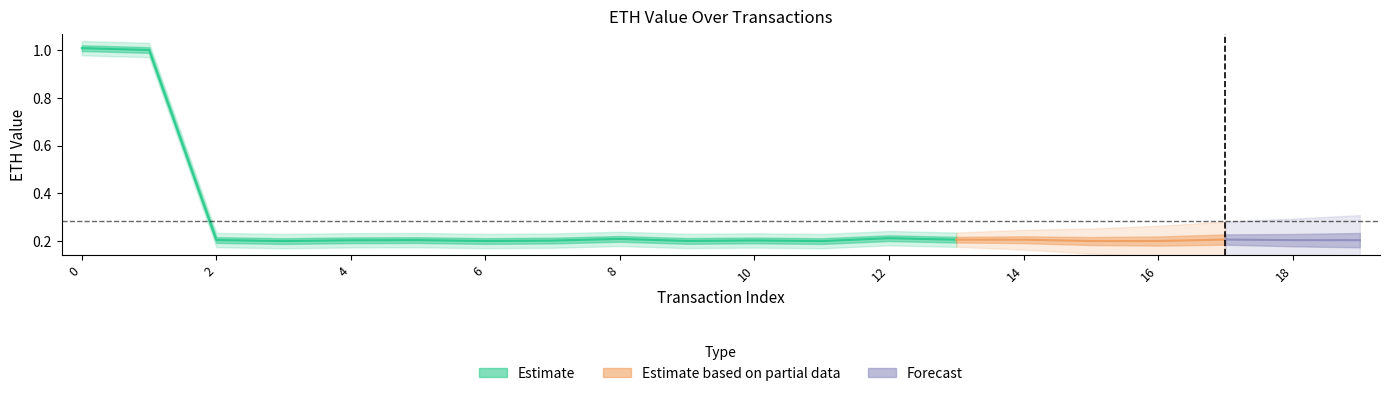

In sent_eth, how many points are lower than both neighbors (excluding endpoints)?

5